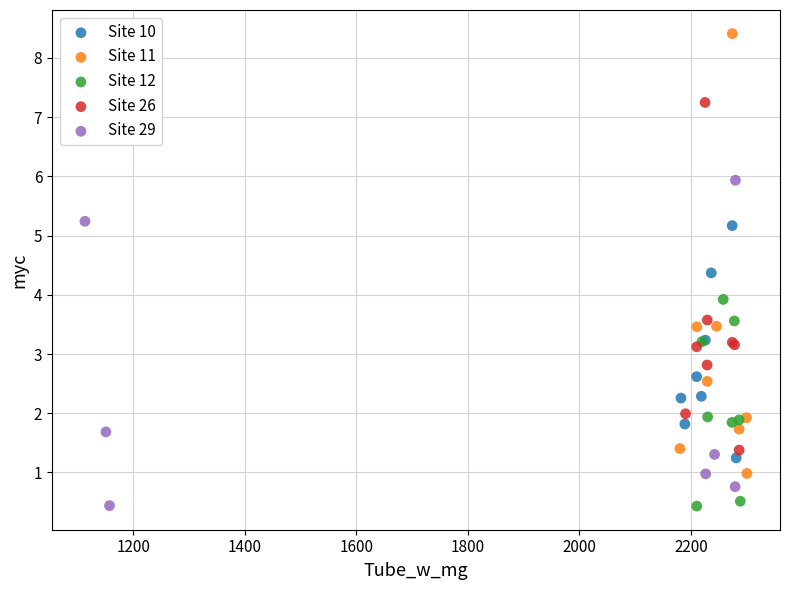

Which series contains the highest Y value?

Site 11